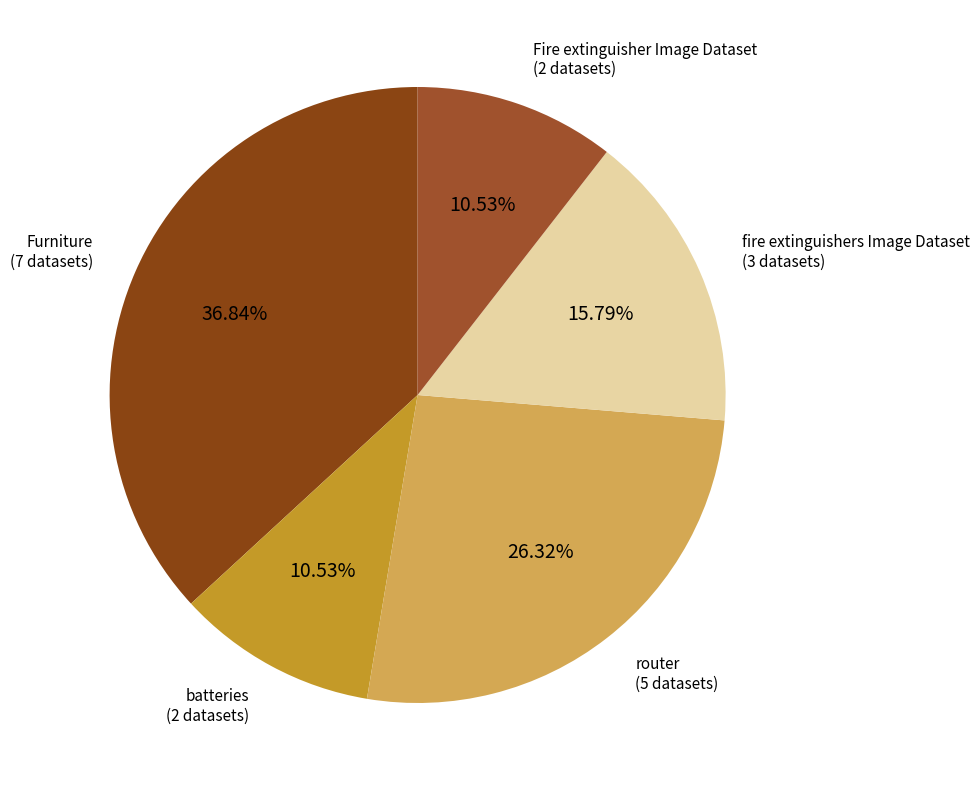

True or false: batteries accounts for 11% of the total.

True